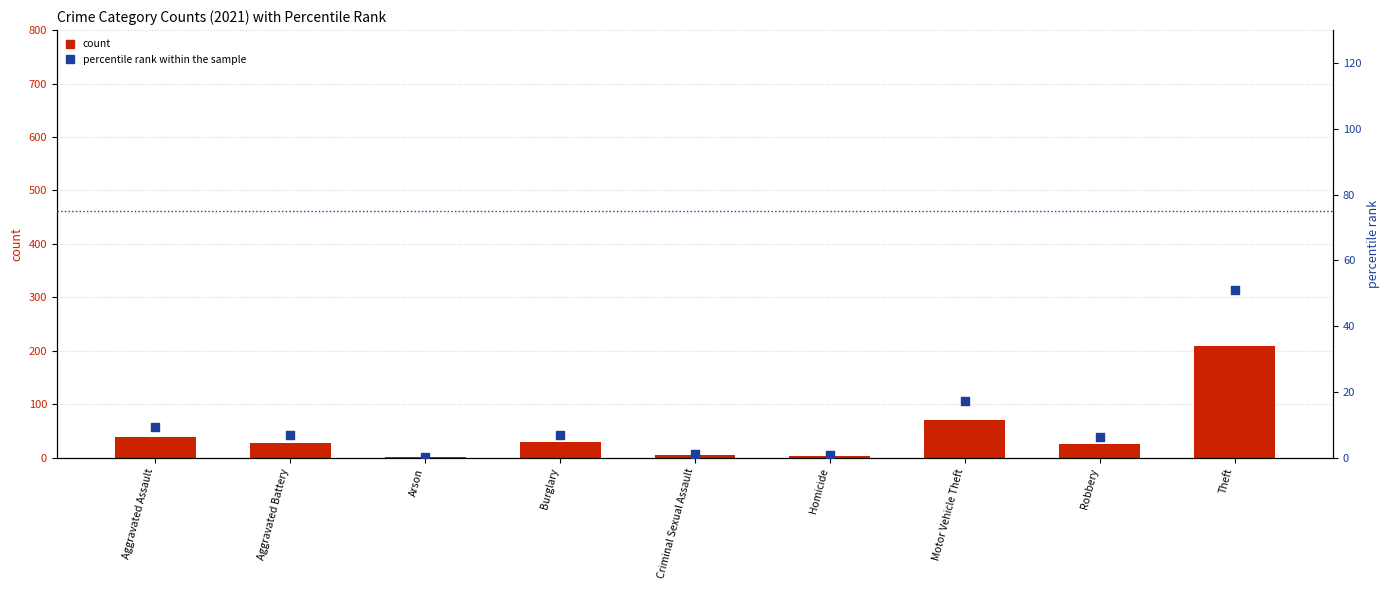

Which series contains the highest Y value?

count